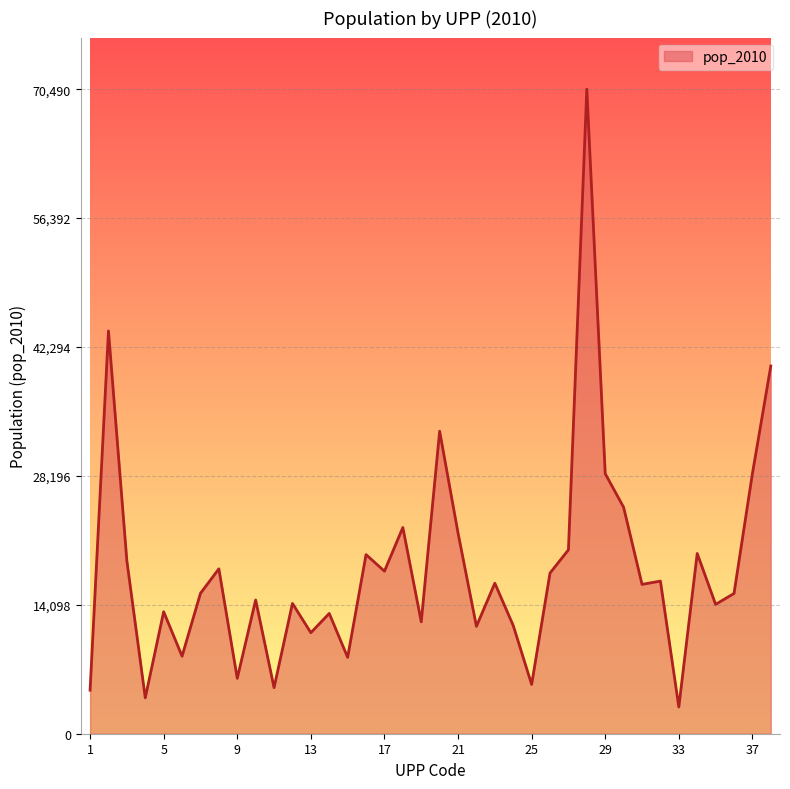

What is the greatest value displayed?

70490.9